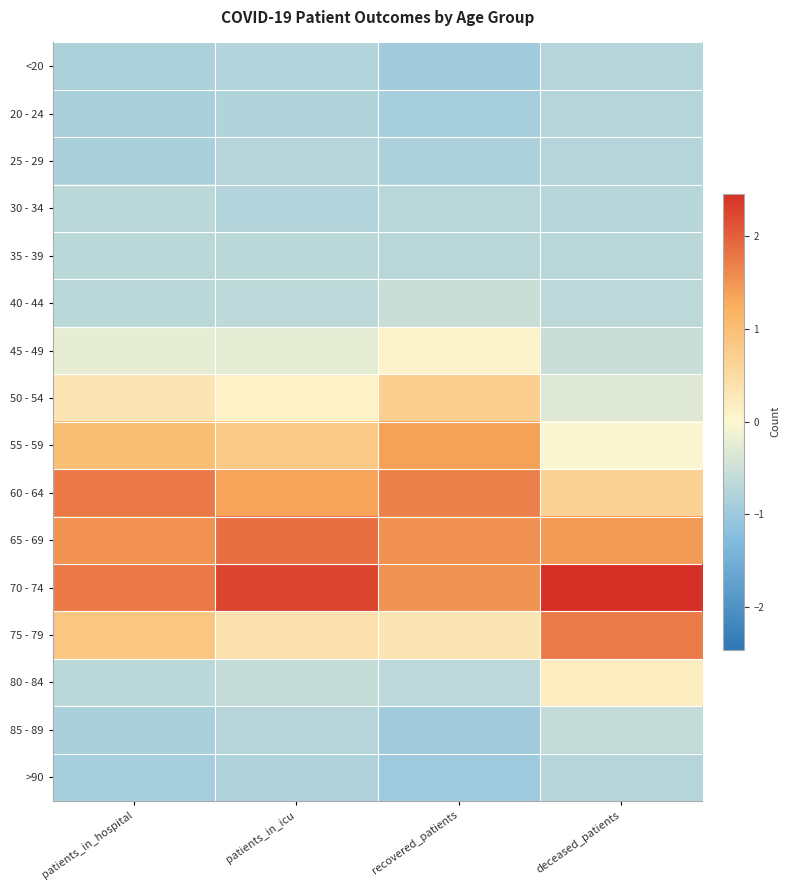

What is the smallest value displayed?

-1.0